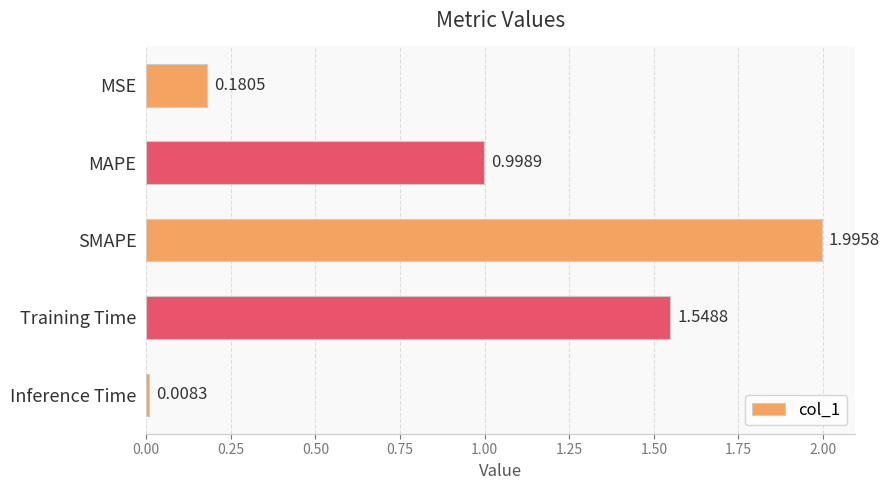

At which label is the value closest to 1?

MAPE